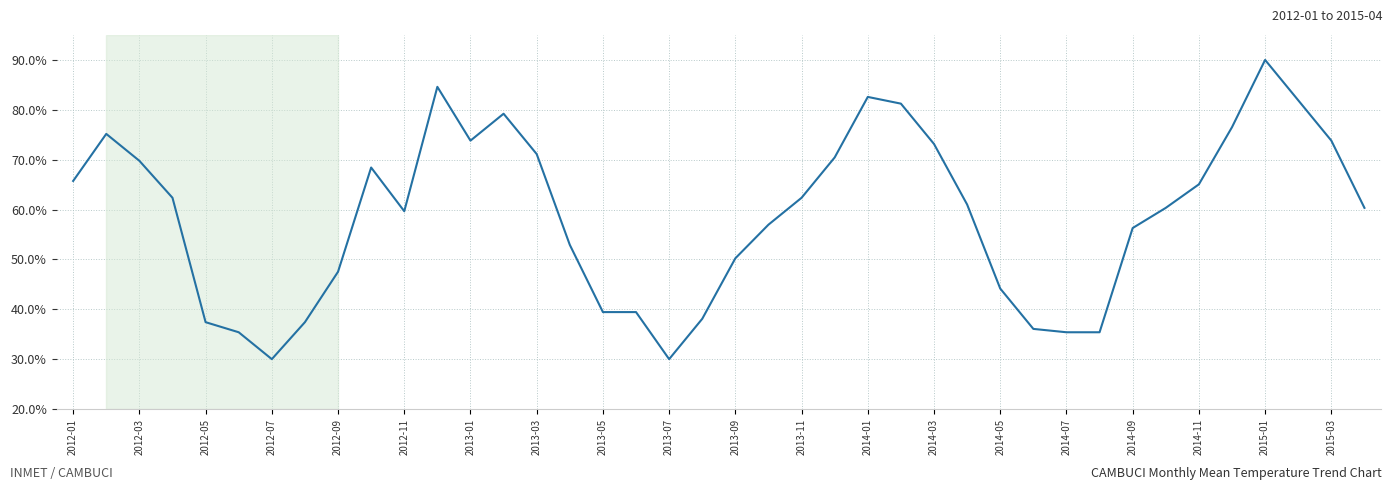

How many lines are shown in the chart?

1